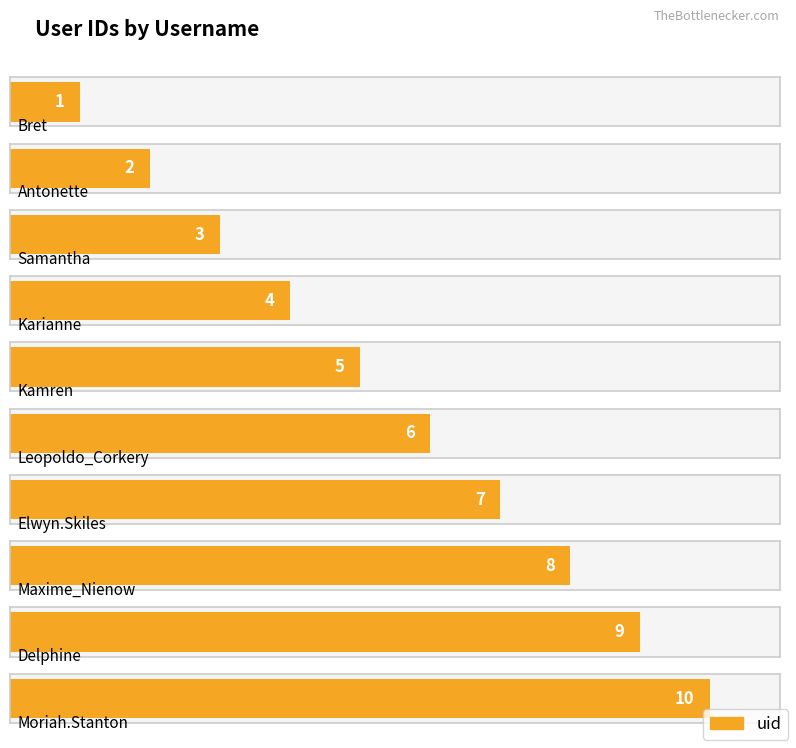

Which category has the highest value across all series?

Moriah.Stanton